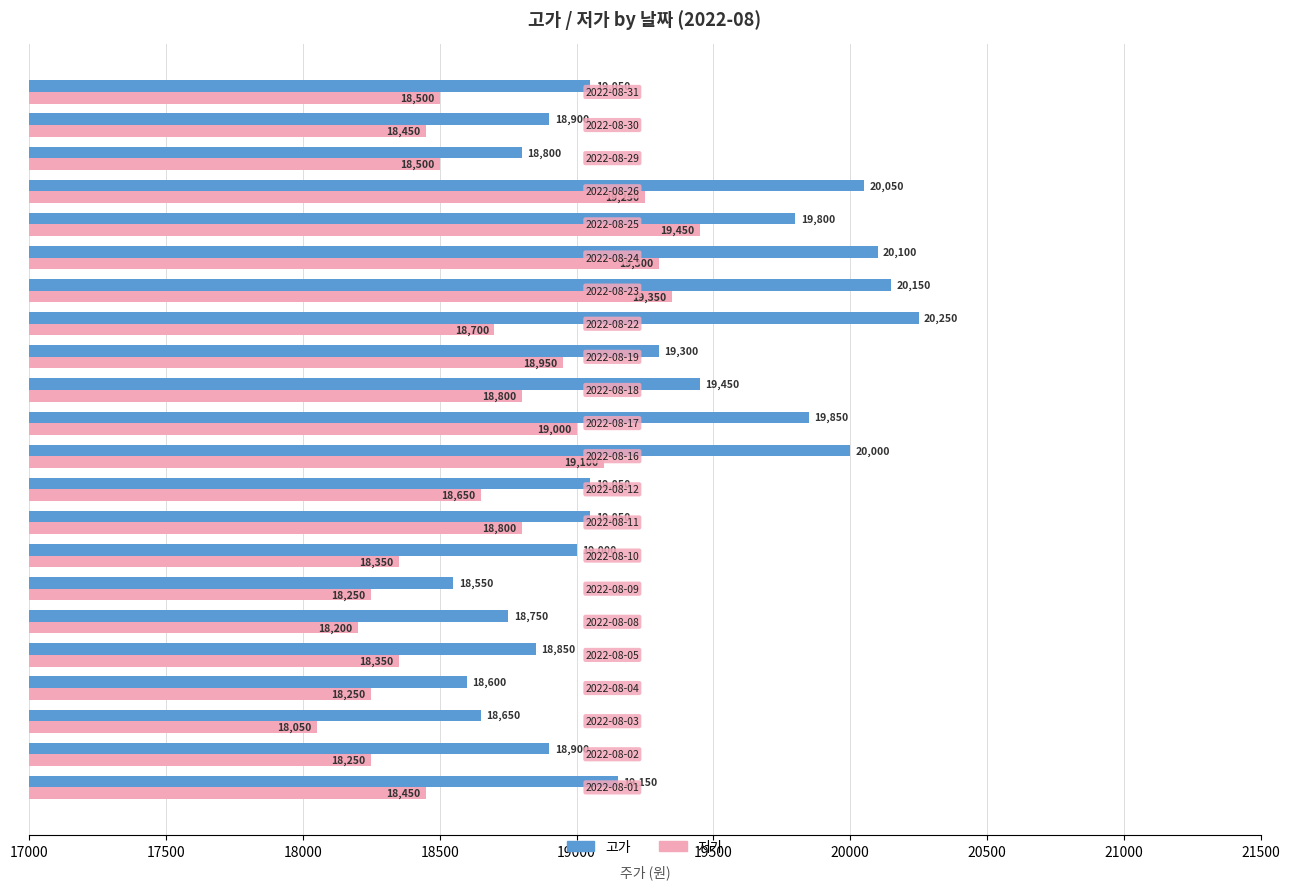

Rank the series by their average value, from lowest to highest.

저가, 고가